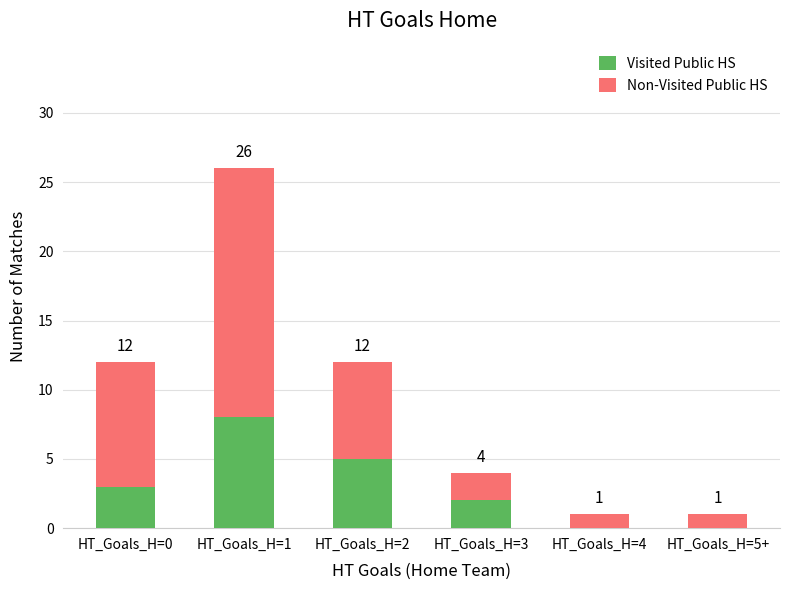

At which label does Non-Visited Public HS first exceed 7?

HT_Goals_H=0